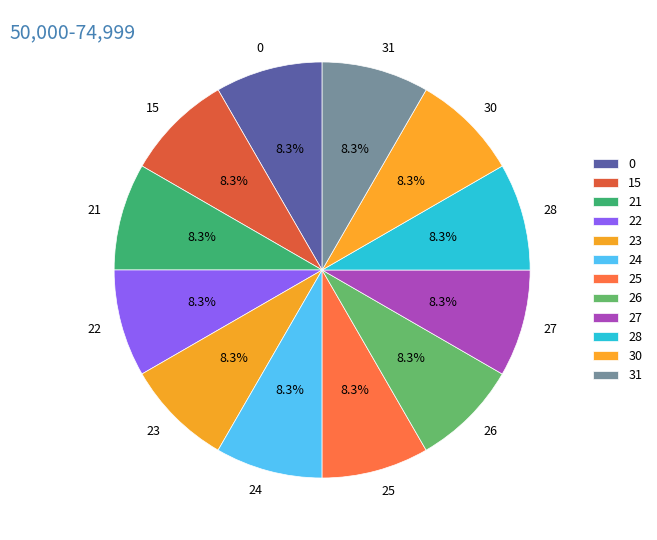

The 23 slice represents 1% of the pie. True or false?

False